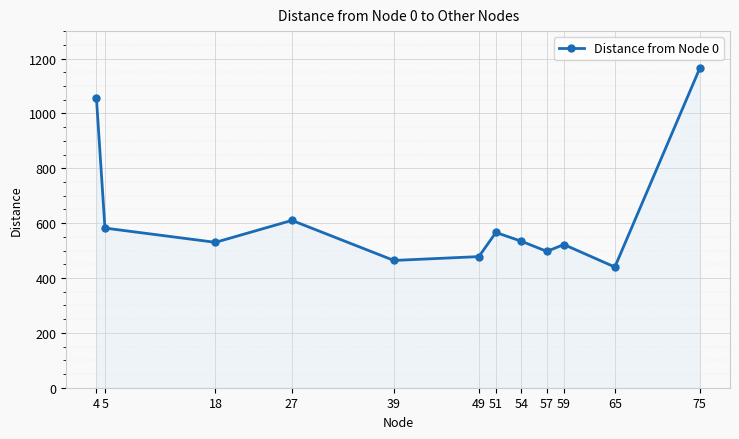

What is the difference between the values at 59 and 75?

643